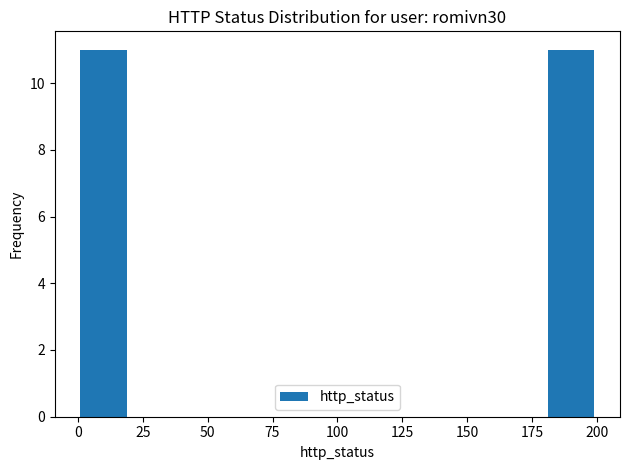

Reading left to right, transcribe this chart: for each bar, give the range it covers on the x-axis and its height. The values are not printed on the chart, so give them approximately, as read against the axis.

0 to 20: 11
20 to 40: 0
40 to 60: 0
60 to 80: 0
80 to 100: 0
100 to 120: 0
120 to 140: 0
140 to 160: 0
160 to 180: 0
180 to 200: 11